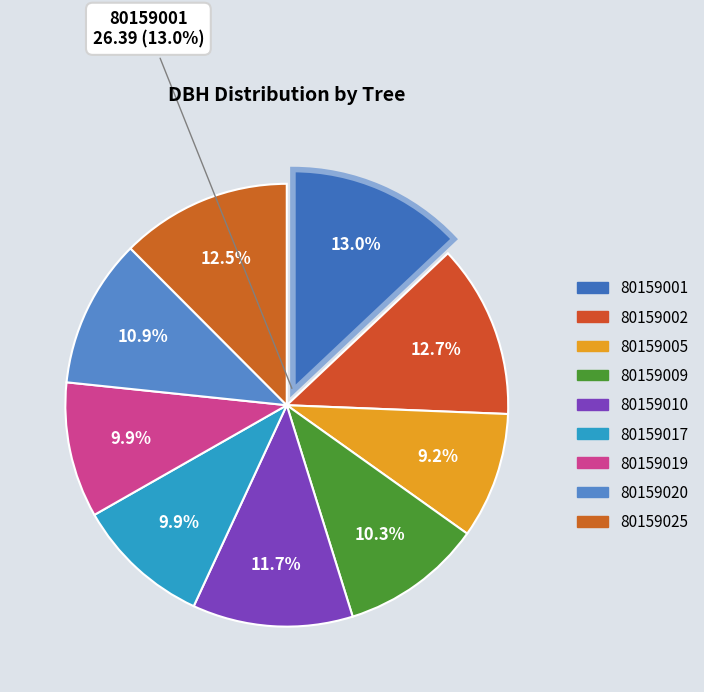

What is the ratio of the value at 80159019 to the value at 80159020?

0.9